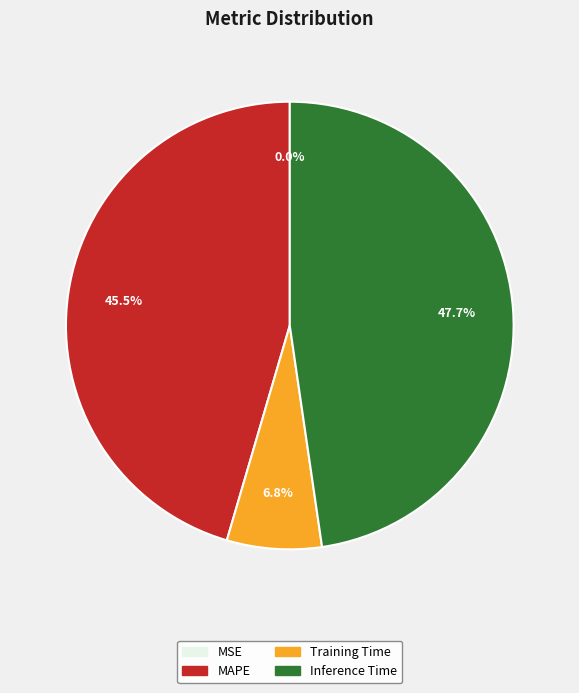

To the nearest percent, what is the average slice percentage?

25%